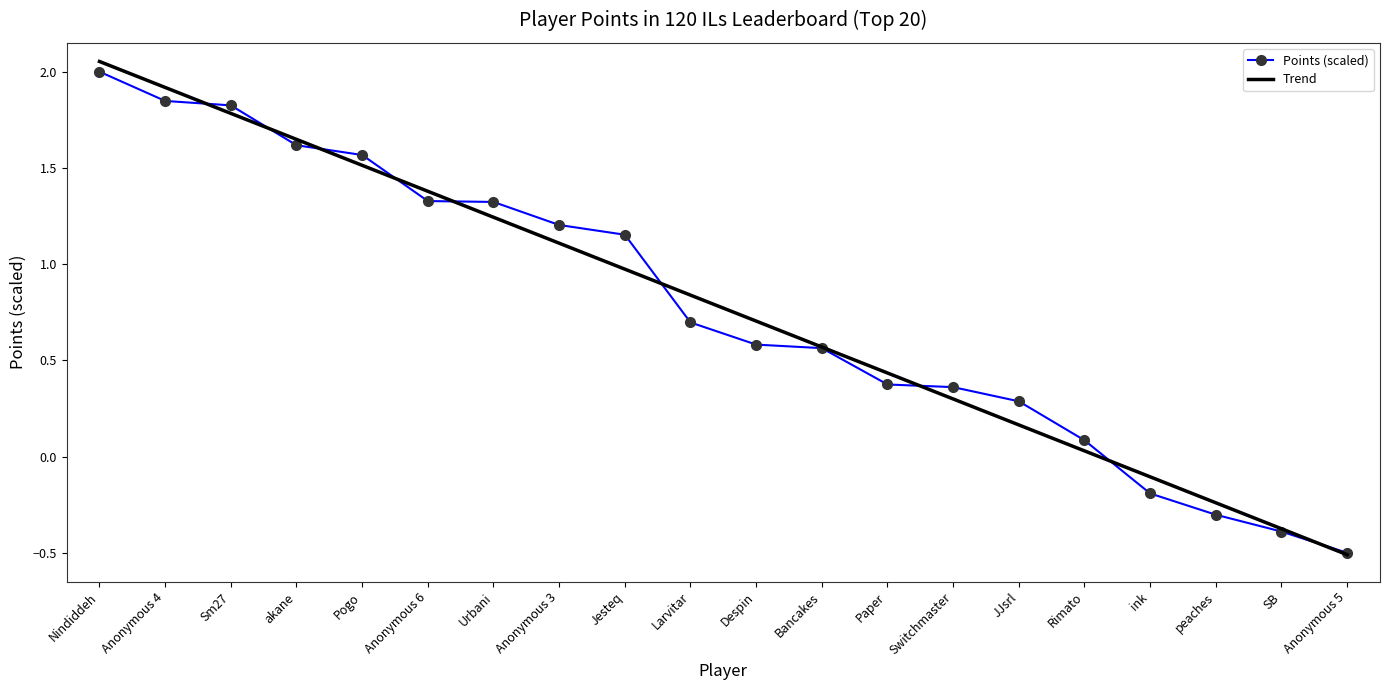

Which series has the widest spread of values?

Trend